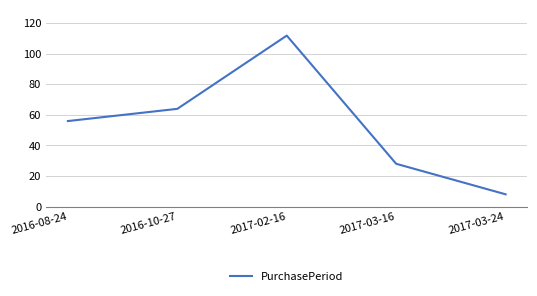

How many series are shown in this chart?

1